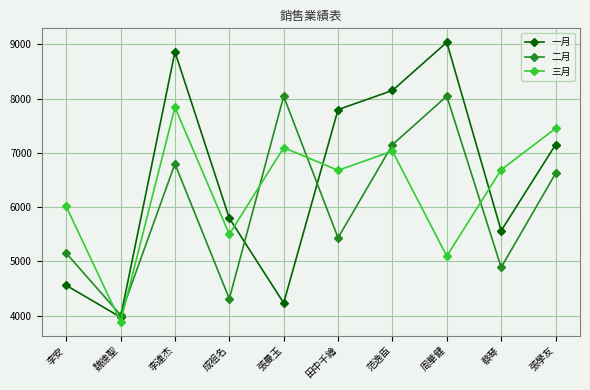

Where does the 三月 series first go above 6690?

李連杰